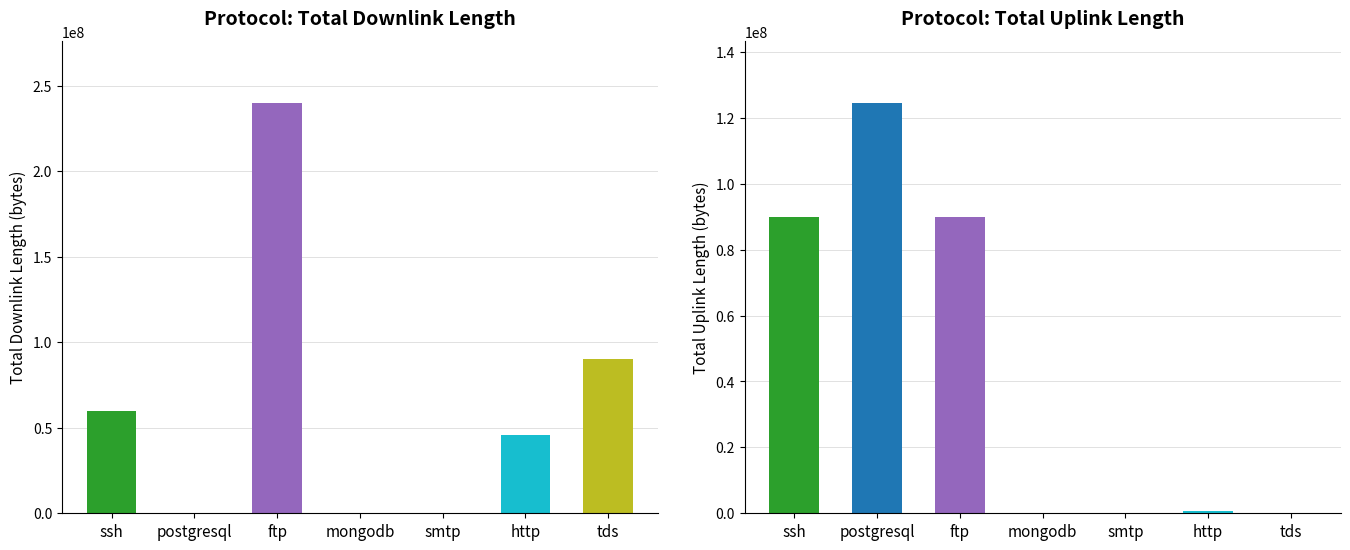

How many bars are there in total?

14